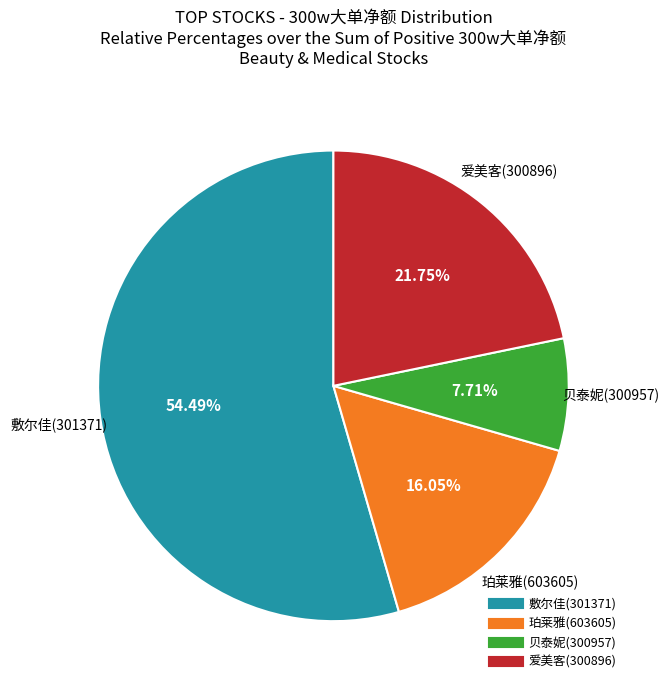

Count the number of slices in the pie.

4